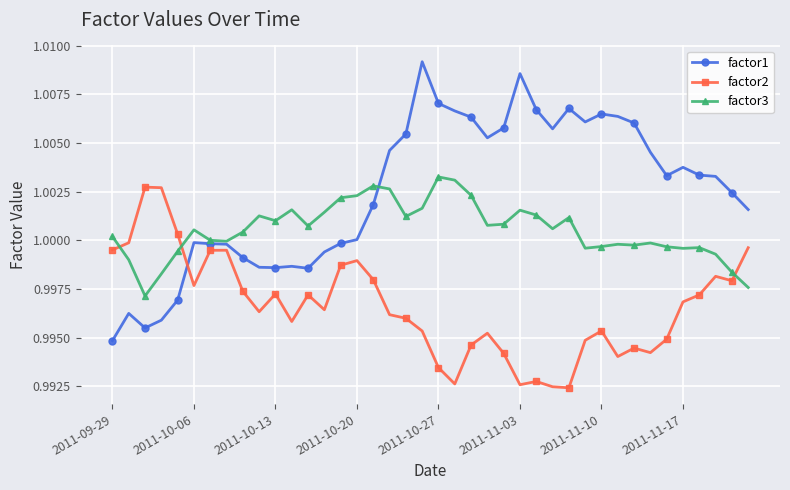

Which series has the widest spread of values?

factor1